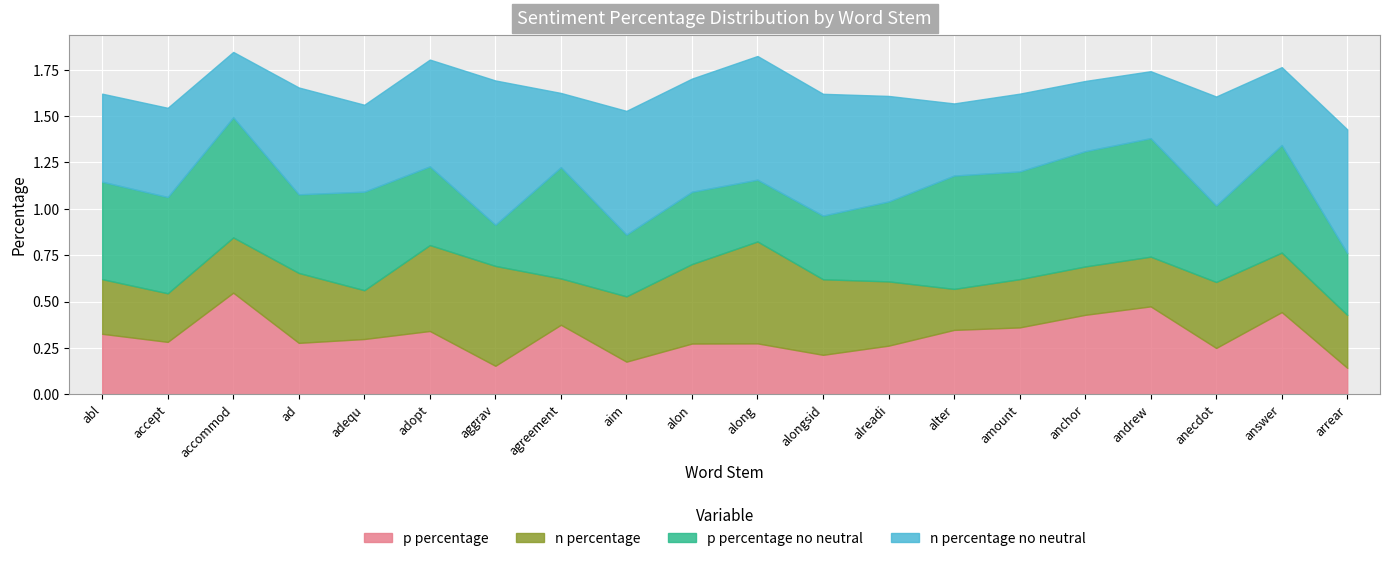

The n percentage series shows 0.3 at abl. True or false?

True